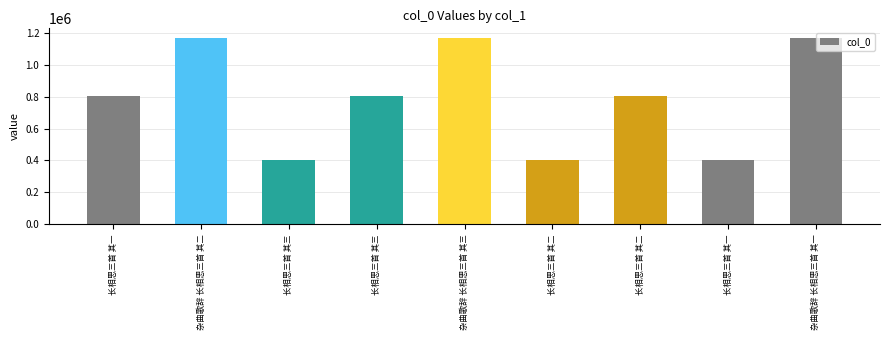

Is it true that the value at 长相思三首 其一 is 404454?

True